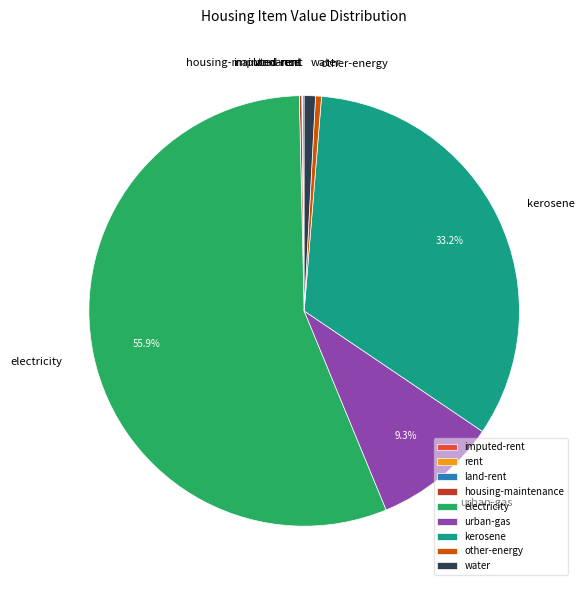

Is the sum of water and urban-gas greater than half?

No